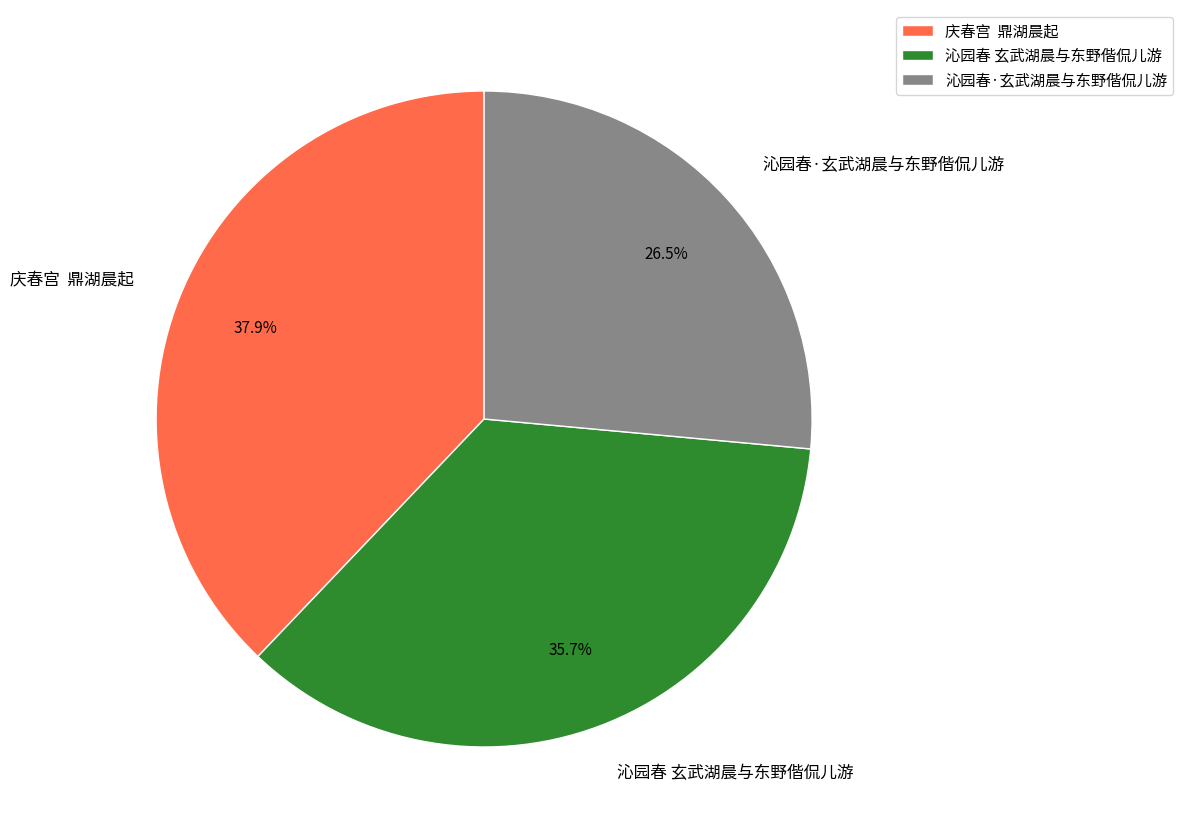

To the nearest percent, what percentage of the pie is 沁园春 玄武湖晨与东野偕侃儿游?

36%